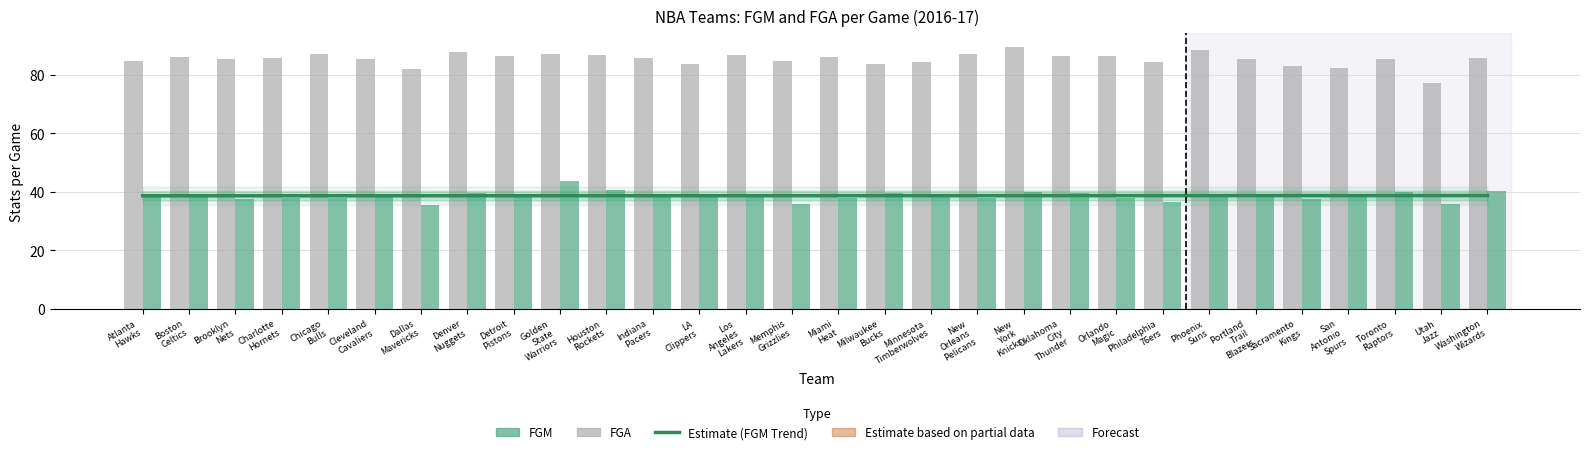

What is the maximum value shown in the chart?

89.6